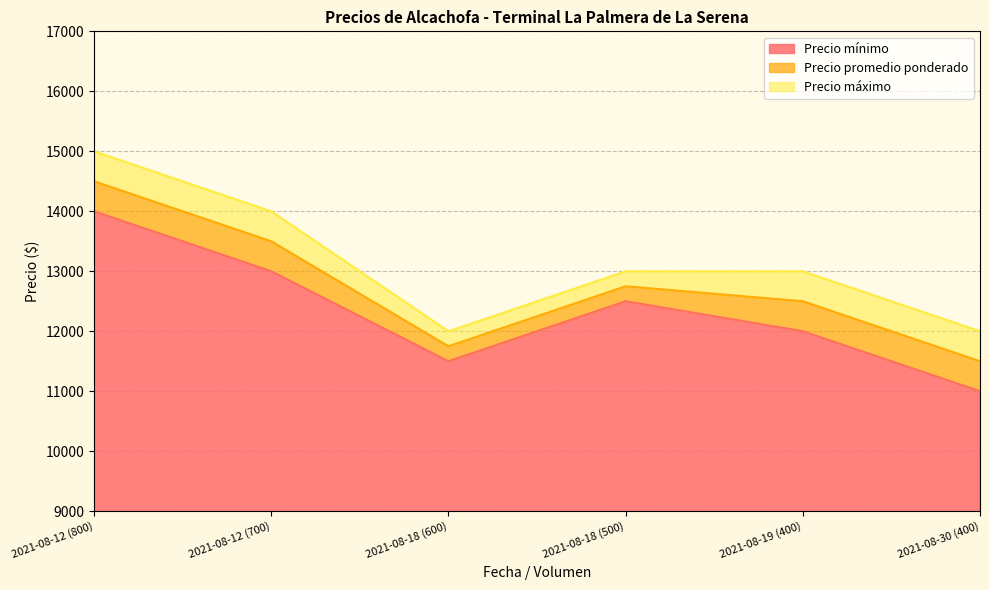

What is the difference between the maximum and second lowest values in the Precio máximo series?

3000